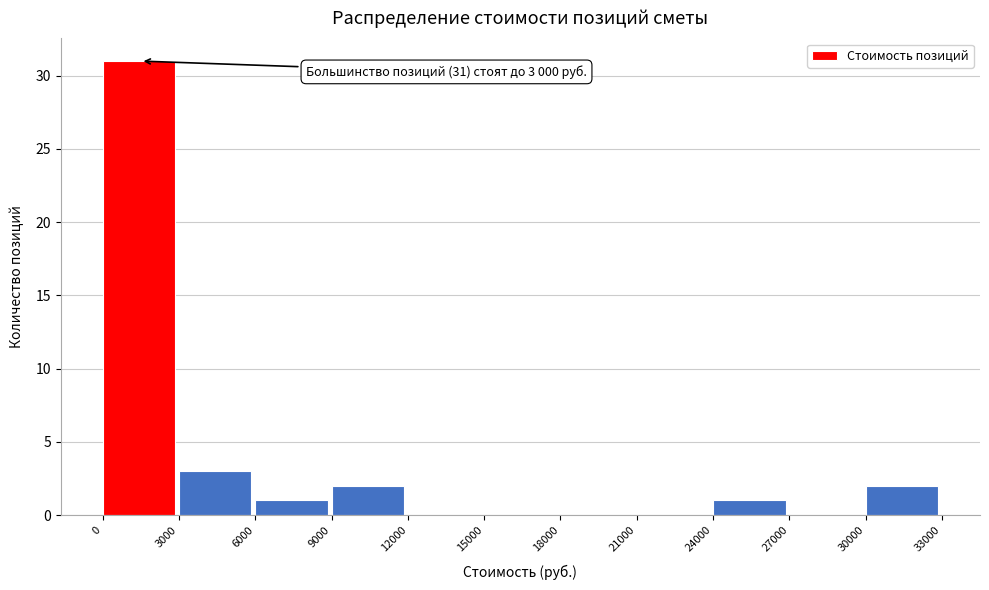

Which range on the x-axis has the tallest bar?

0 to 3000